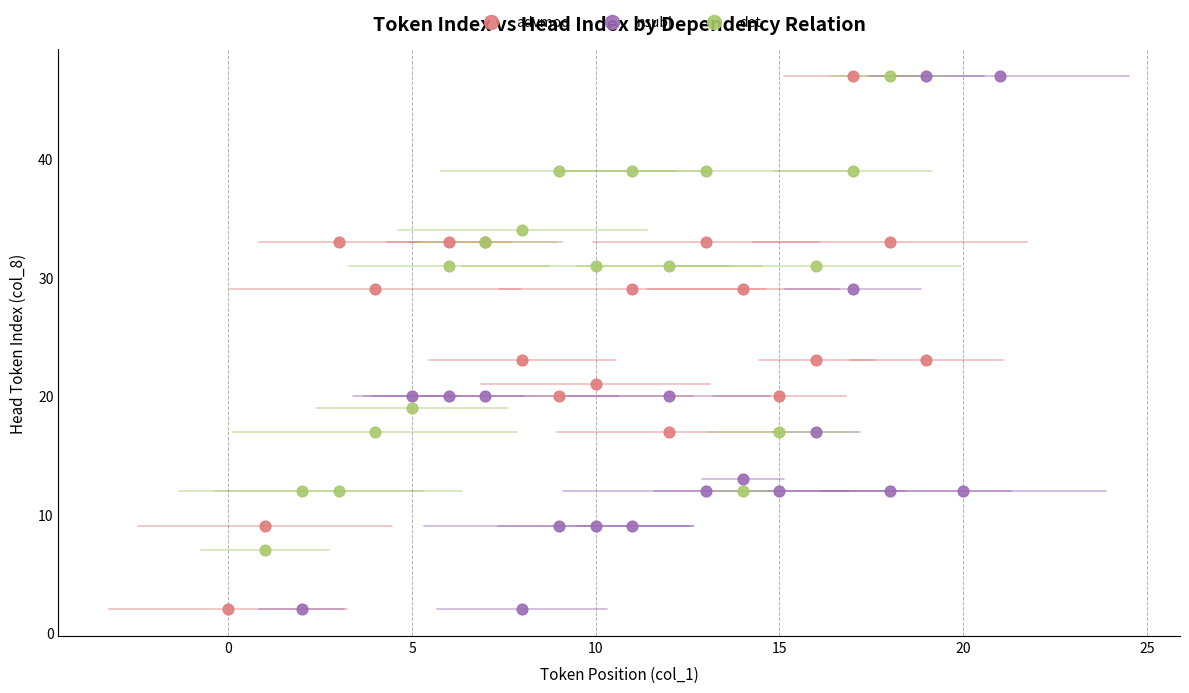

What are all the series names shown in the legend?

advmod, nsubj, det